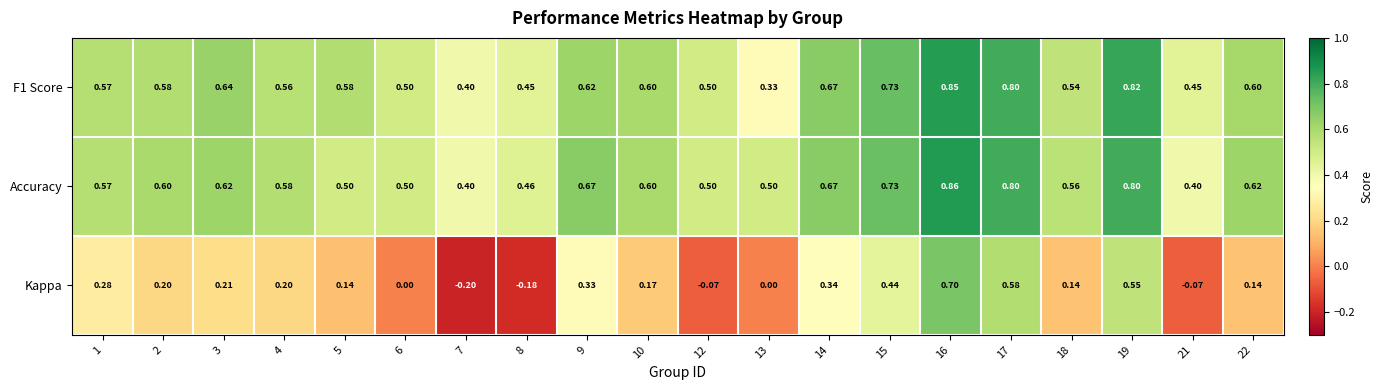

Is the value of Kappa at 7 greater than the value of F1 Score at 17?

No